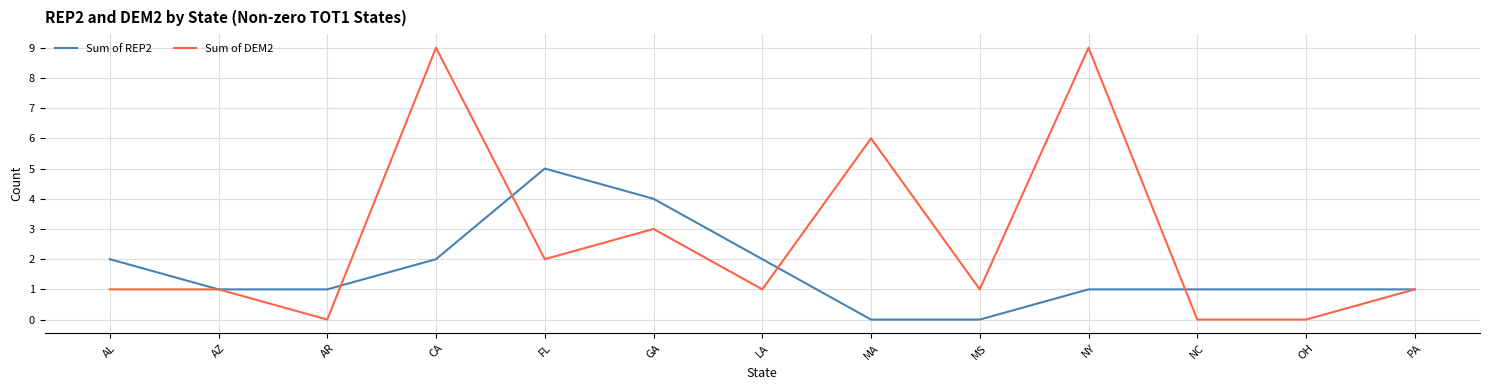

Is this an area chart (filled region under the line)?

No